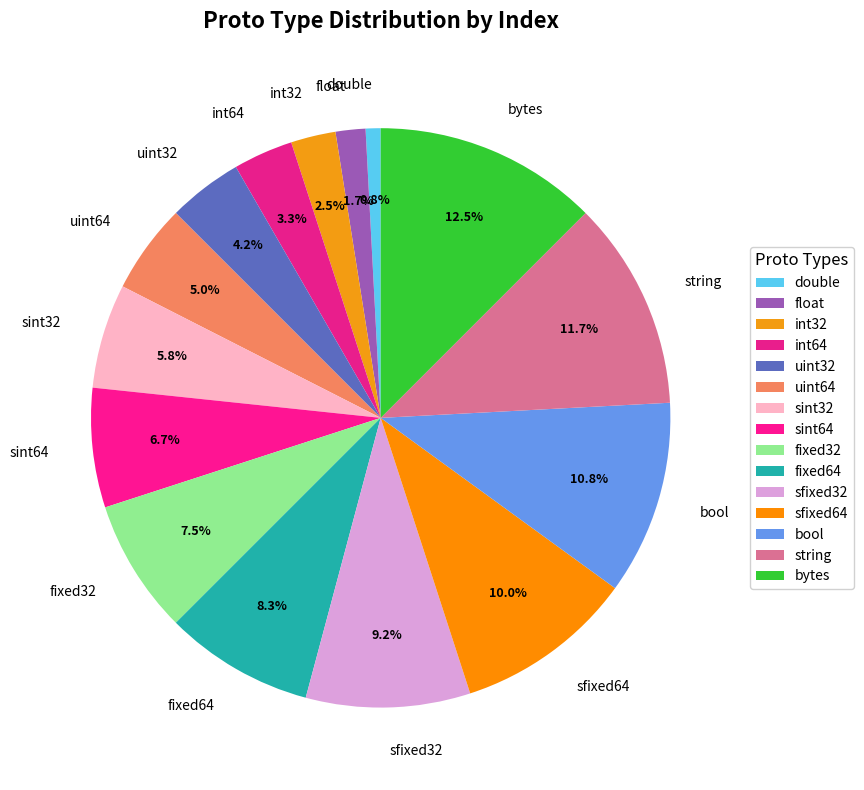

True or false: bool accounts for 11% of the total.

True